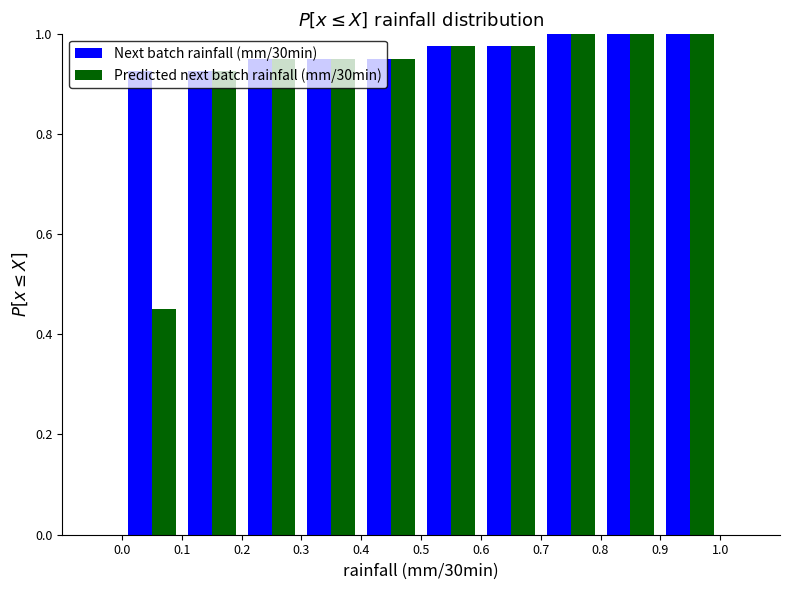

What is the height of the Predicted next batch rainfall (mm/30min) bar covering 0.6 to 0.7 on the x-axis? The values are not printed on the chart, so give them approximately, as read against the axis.

0.98